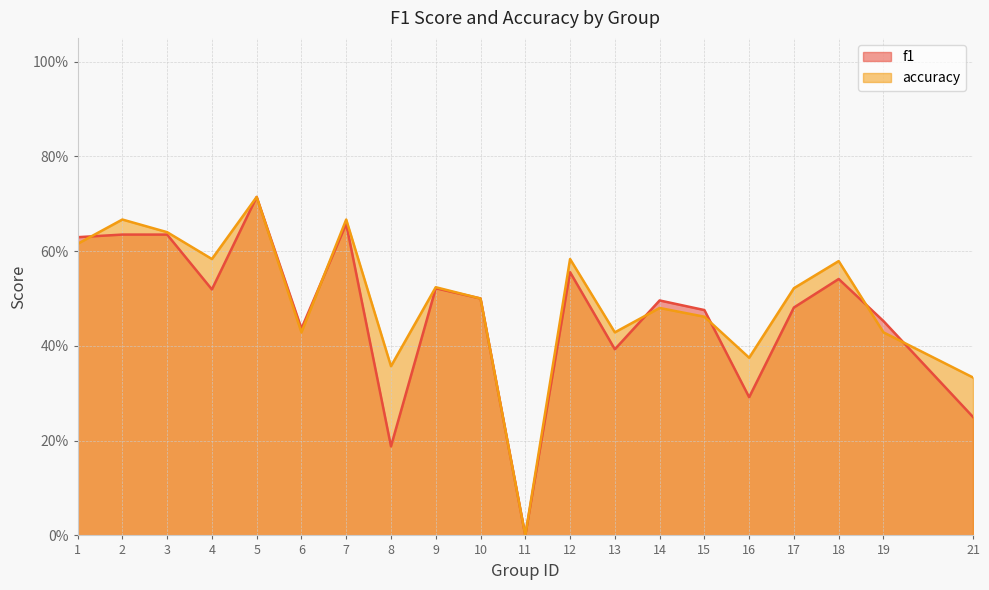

What are all the series names shown in the legend?

f1, accuracy